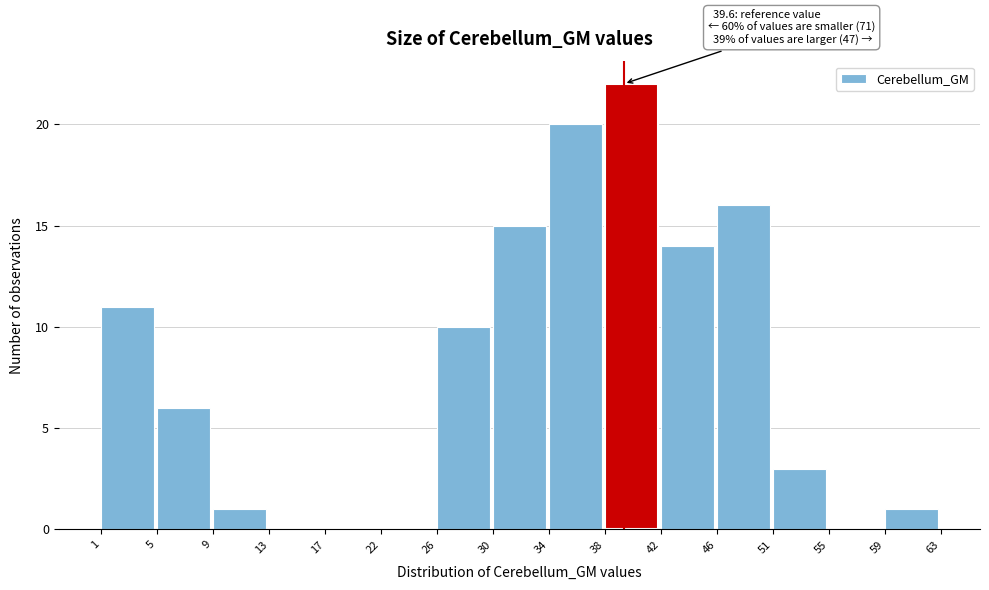

Which range on the x-axis has the tallest bar?

38 to 42